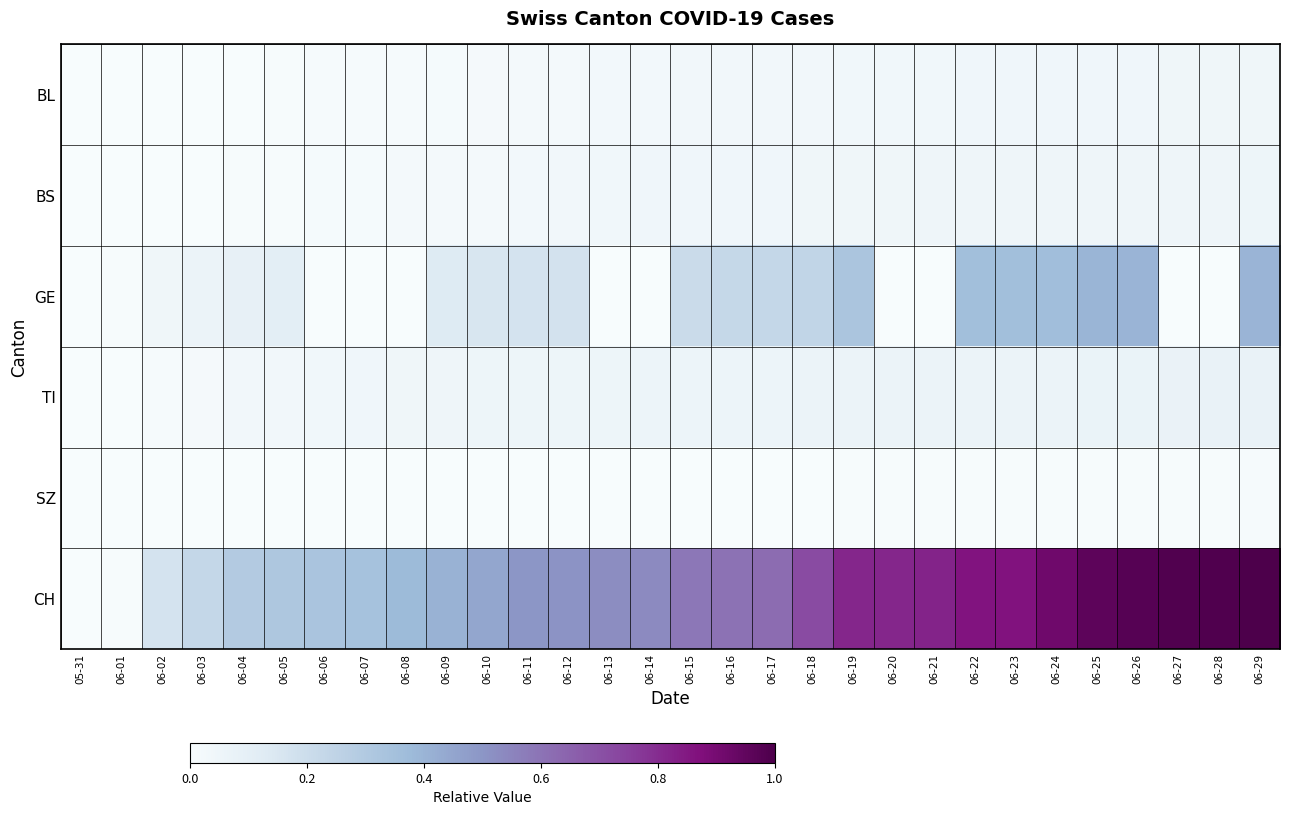

Between 06-01 and 06-02, which is larger?

06-01